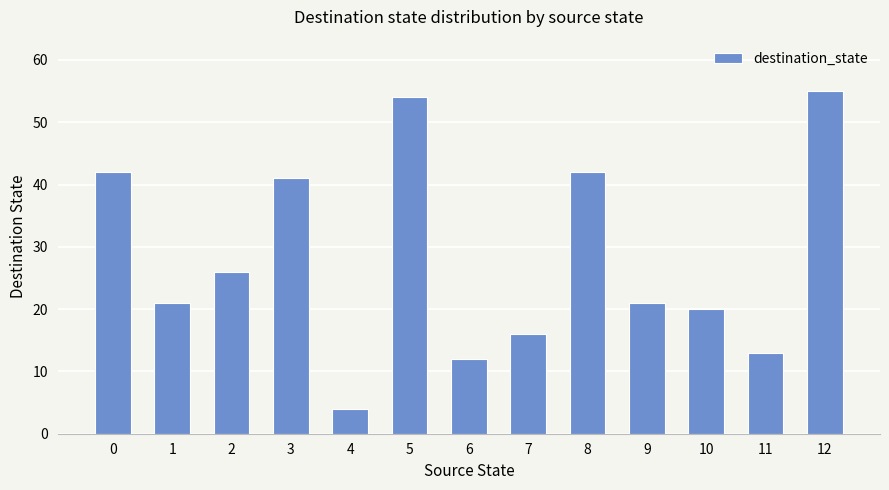

Are the bars horizontal?

No